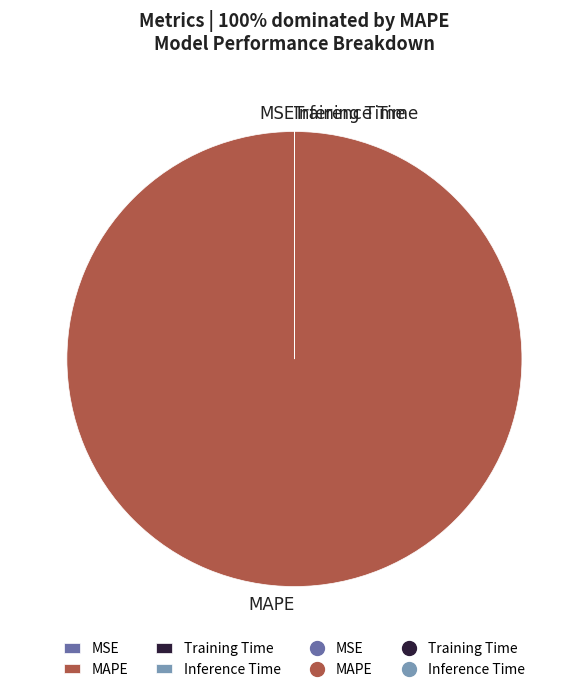

What is the majority slice?

MAPE